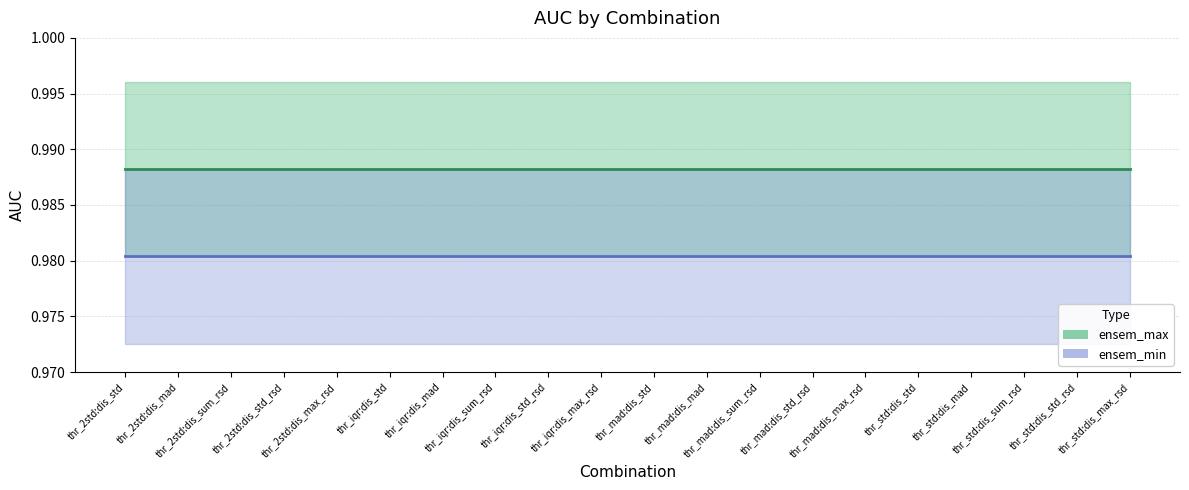

True or false: ensem_min and ensem_max intersect in this chart.

False